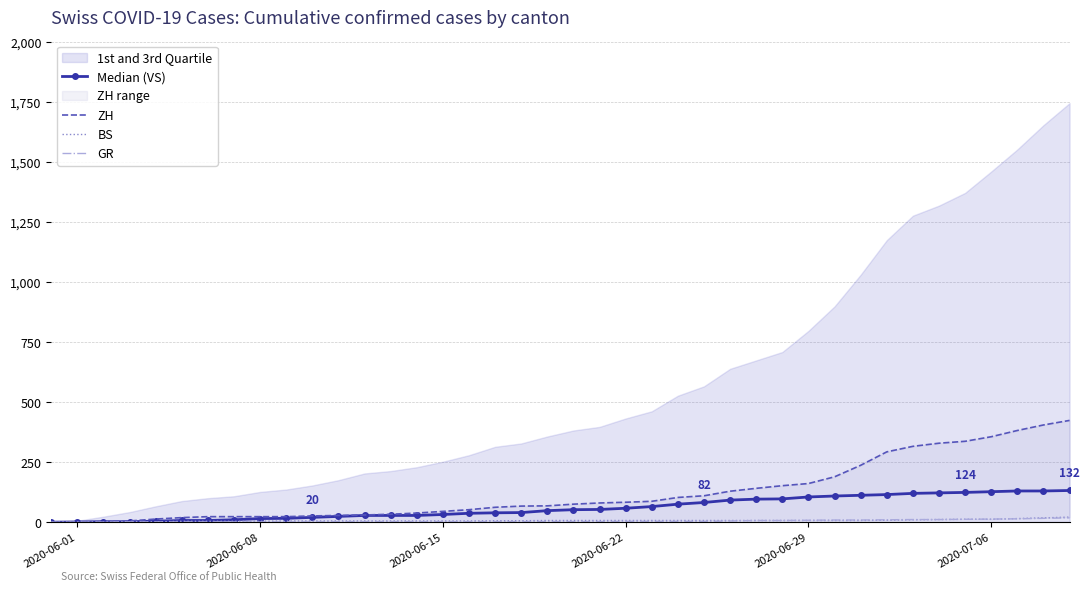

True or false: BS has more than 1 interior local peaks.

False